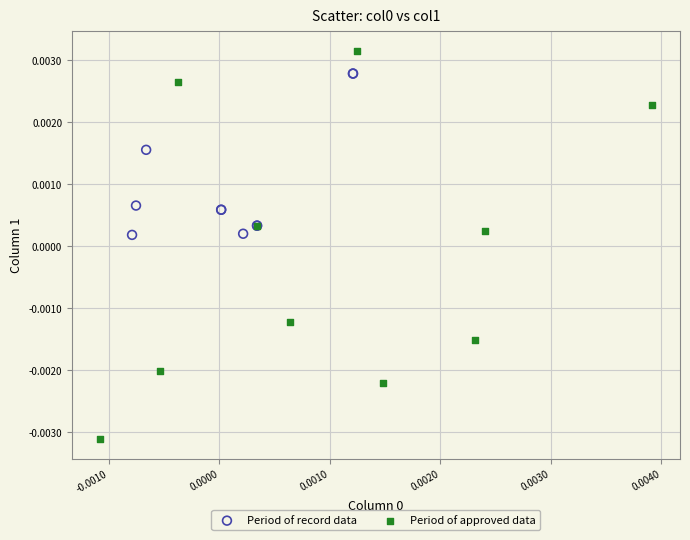

Which series contains the highest Y value?

Period of approved data